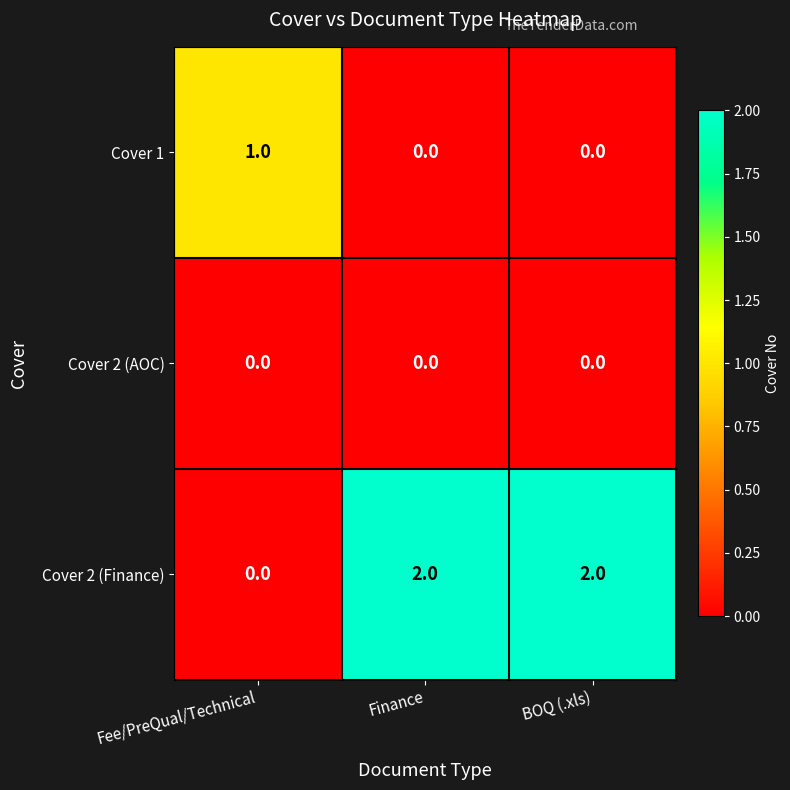

Rank the series by their average value, from lowest to highest.

Cover 2 (AOC), Cover 1, Cover 2 (Finance)